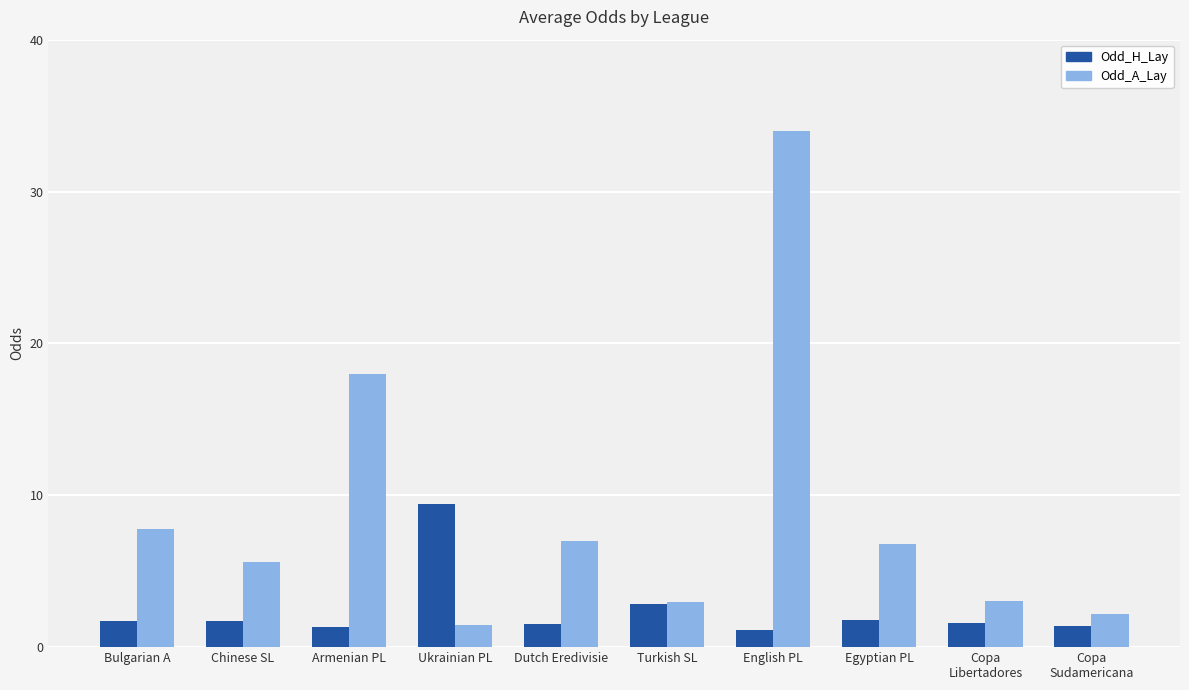

What are all the series names shown in the legend?

Odd_H_Lay, Odd_A_Lay